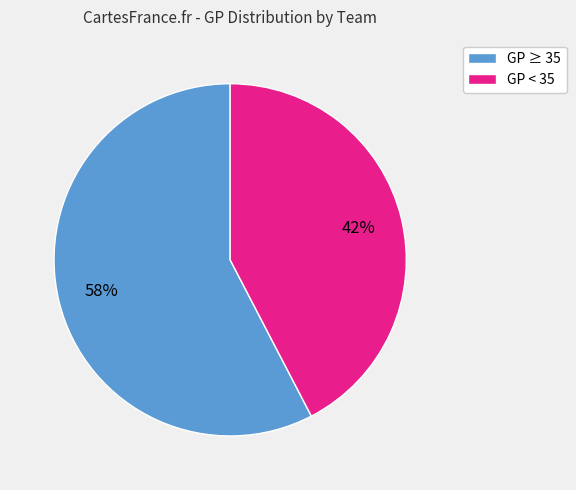

Is there a majority slice in this chart?

Yes